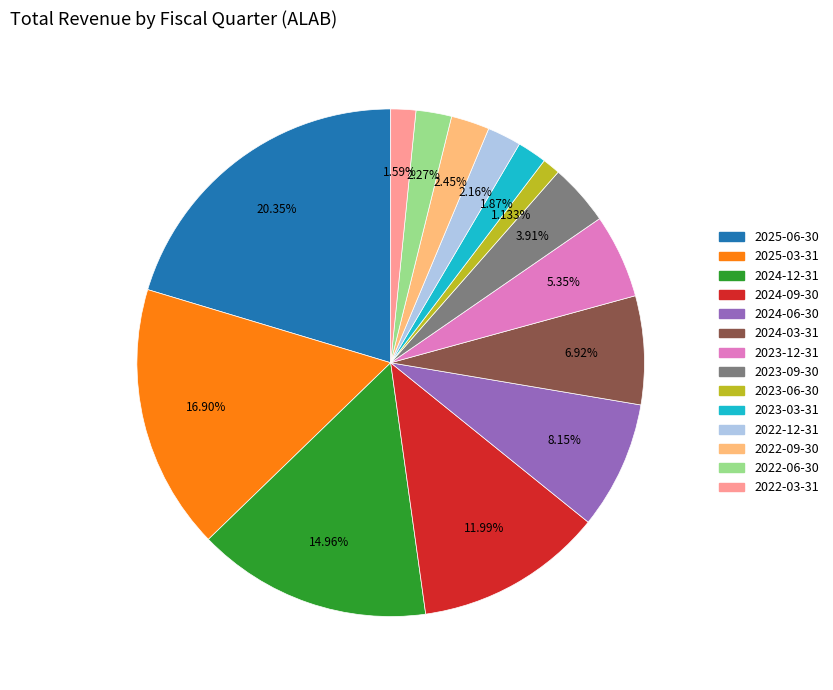

To the nearest percent, what portion does 2025-03-31 represent?

17%